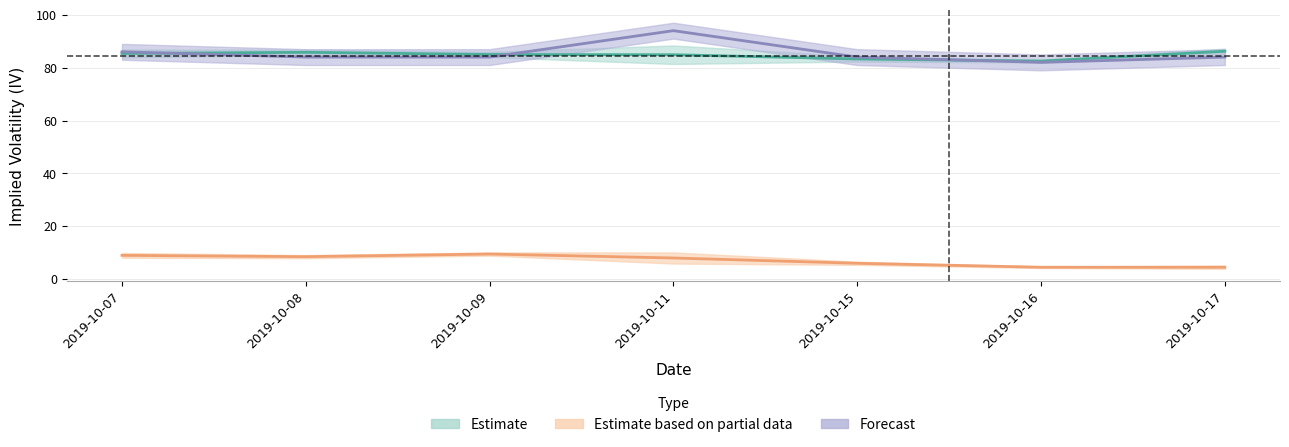

The volume series shows 84.0 at 2019-10-09. True or false?

True